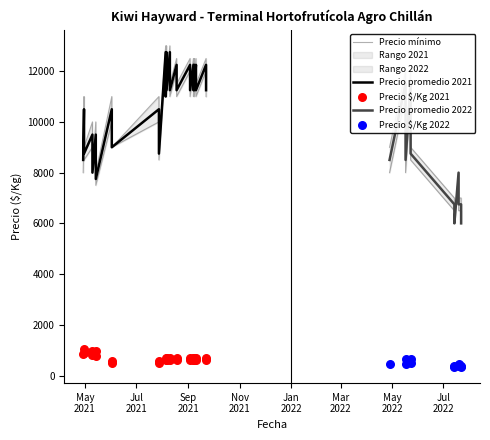

Which series reaches the minimum Y coordinate?

Precio $/Kg